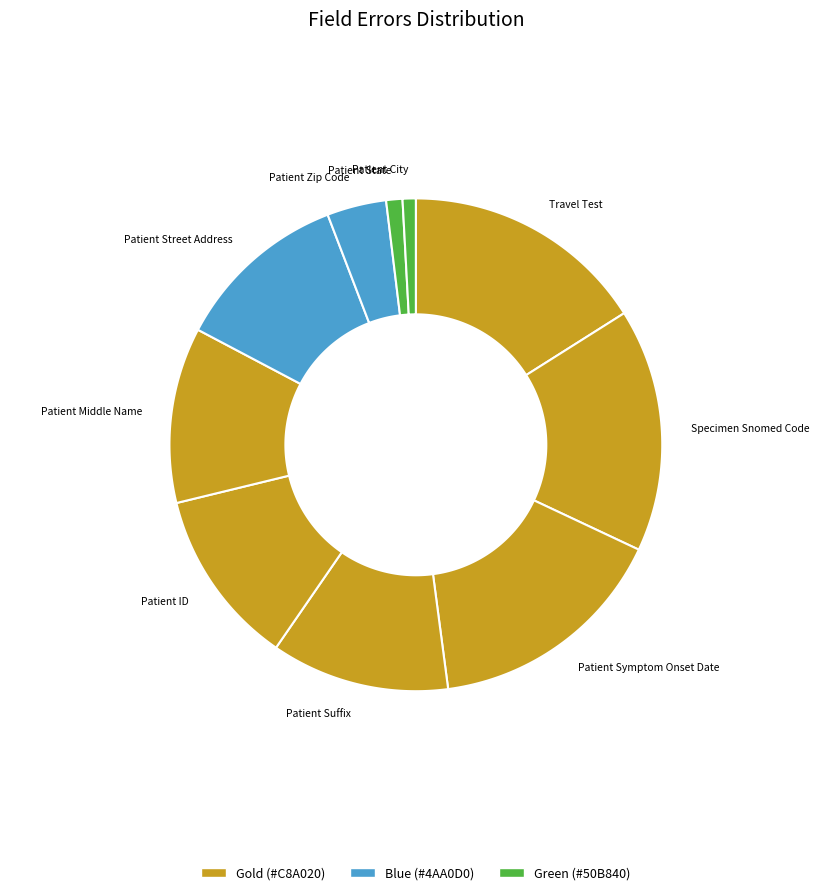

Which slice is the largest?

Travel Test